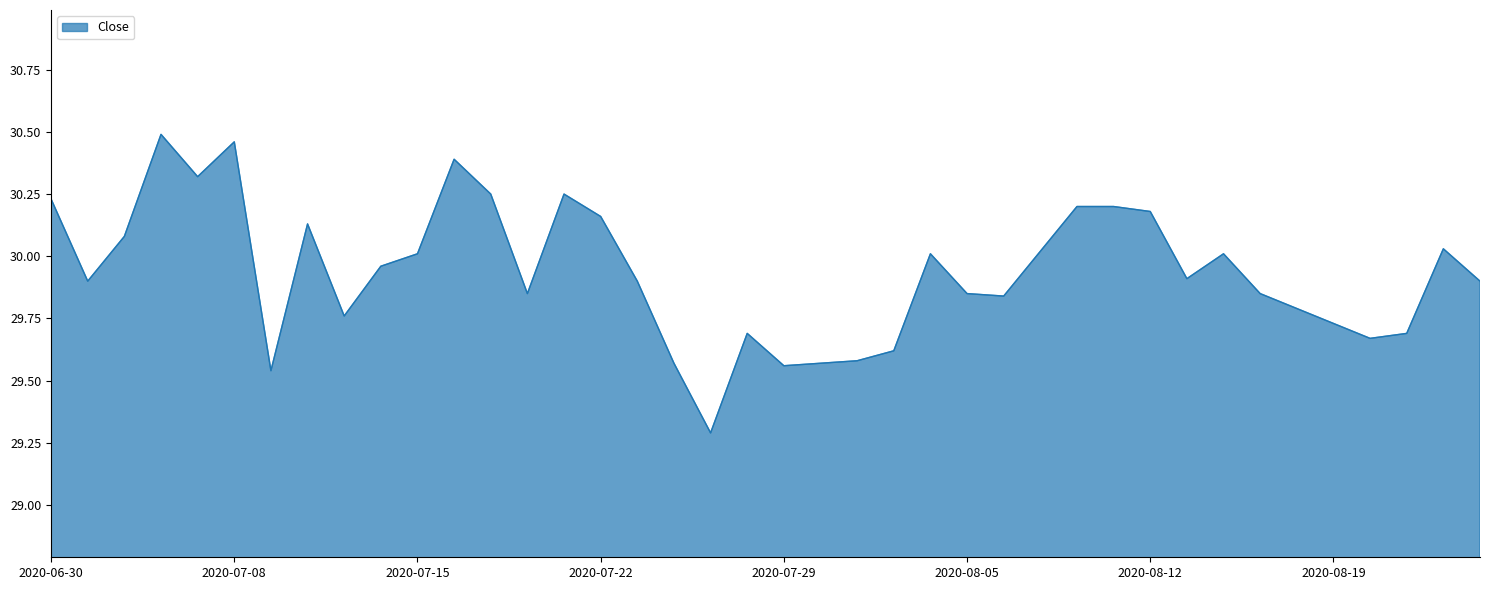

What is the difference between the maximum and minimum values?

1.2